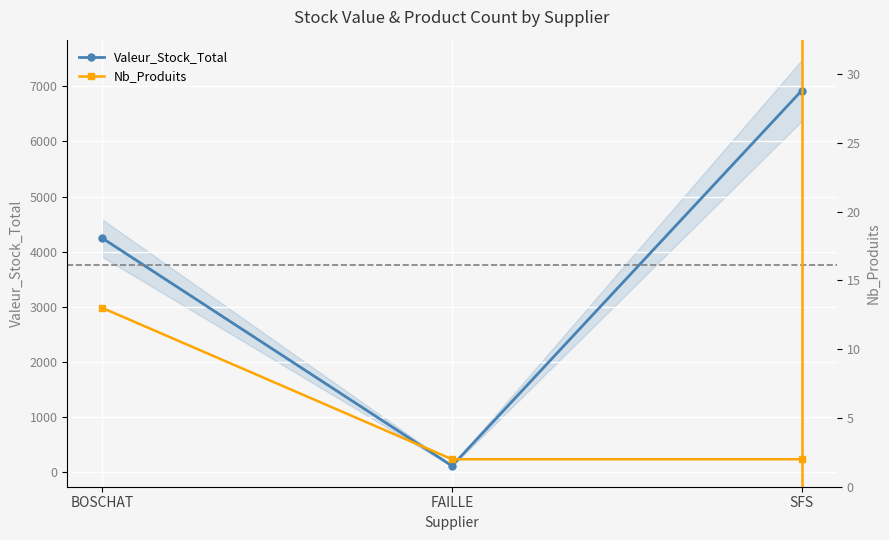

What is the value of the Valeur_Stock_Total point at the 1st from the left?

4246.2